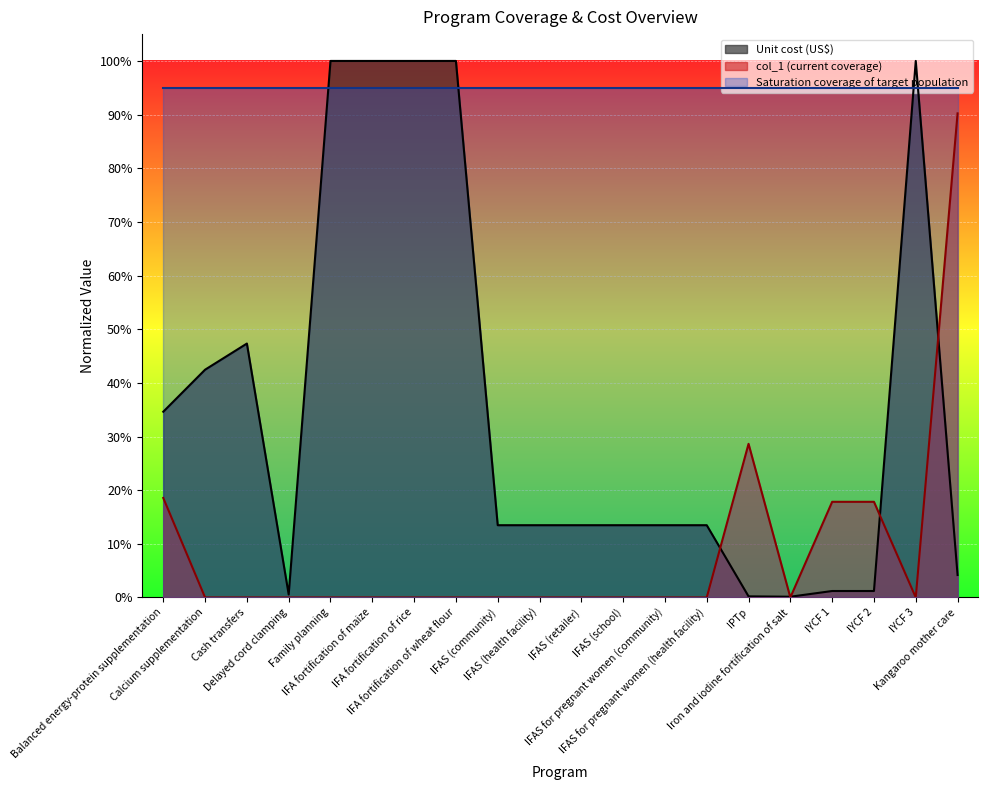

Does the chart display data point markers on the line(s)?

No